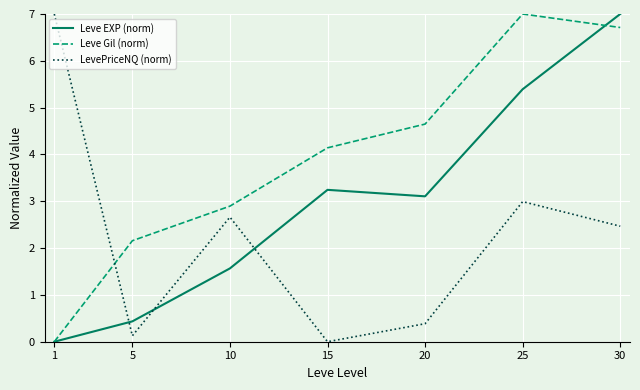

Rank the series by their average value, from highest to lowest.

Leve Gil (norm), Leve EXP (norm), LevePriceNQ (norm)